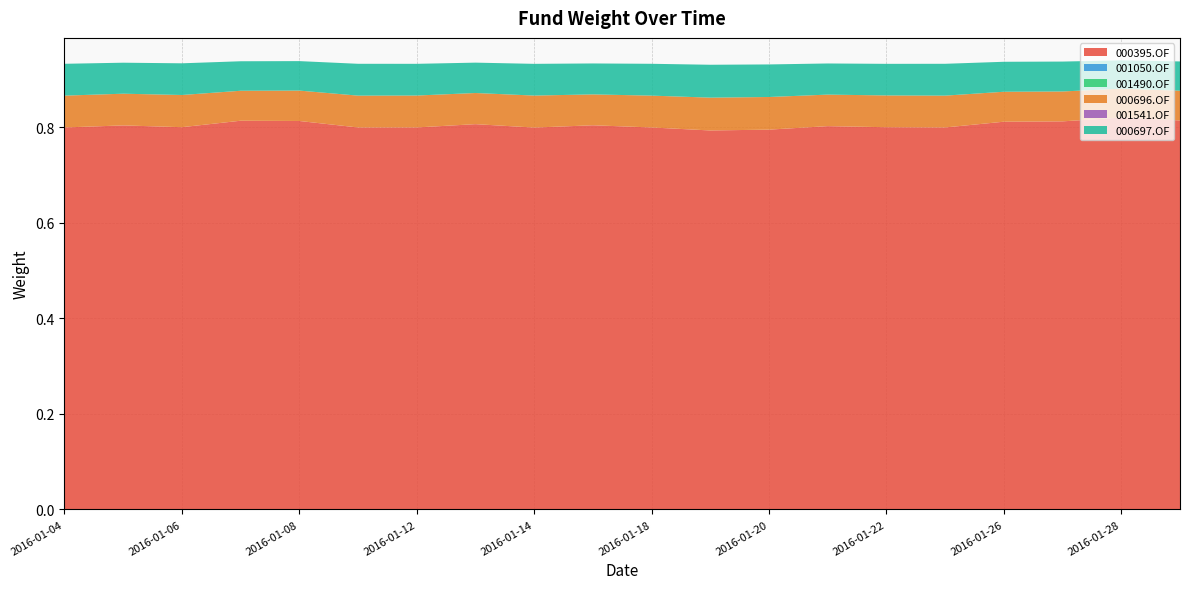

Reading right to left, what are all the values shown in this chart?

000395.OF: 2016-01-29=0.8	2016-01-28=0.8	2016-01-27=0.8	2016-01-26=0.8	2016-01-25=0.8	2016-01-22=0.8	2016-01-21=0.8	2016-01-20=0.8	2016-01-19=0.8	2016-01-18=0.8	2016-01-15=0.8	2016-01-14=0.8	2016-01-13=0.8	2016-01-12=0.8	2016-01-11=0.8	2016-01-08=0.8	2016-01-07=0.8	2016-01-06=0.8	2016-01-05=0.8	2016-01-04=0.8
001050.OF: 2016-01-29=0.0	2016-01-28=0.0	2016-01-27=0.0	2016-01-26=0.0	2016-01-25=0.0	2016-01-22=0.0	2016-01-21=0.0	2016-01-20=0.0	2016-01-19=0.0	2016-01-18=0.0	2016-01-15=0.0	2016-01-14=0.0	2016-01-13=0.0	2016-01-12=0.0	2016-01-11=0.0	2016-01-08=0.0	2016-01-07=0.0	2016-01-06=0.0	2016-01-05=0.0	2016-01-04=0.0
001490.OF: 2016-01-29=0.0	2016-01-28=0.0	2016-01-27=0.0	2016-01-26=0.0	2016-01-25=0.0	2016-01-22=0.0	2016-01-21=0.0	2016-01-20=0.0	2016-01-19=0.0	2016-01-18=0.0	2016-01-15=0.0	2016-01-14=0.0	2016-01-13=0.0	2016-01-12=0.0	2016-01-11=0.0	2016-01-08=0.0	2016-01-07=0.0	2016-01-06=0.0	2016-01-05=0.0	2016-01-04=0.0
000696.OF: 2016-01-29=0.1	2016-01-28=0.1	2016-01-27=0.1	2016-01-26=0.1	2016-01-25=0.1	2016-01-22=0.1	2016-01-21=0.1	2016-01-20=0.1	2016-01-19=0.1	2016-01-18=0.1	2016-01-15=0.1	2016-01-14=0.1	2016-01-13=0.1	2016-01-12=0.1	2016-01-11=0.1	2016-01-08=0.1	2016-01-07=0.1	2016-01-06=0.1	2016-01-05=0.1	2016-01-04=0.1
001541.OF: 2016-01-29=0.0	2016-01-28=0.0	2016-01-27=0.0	2016-01-26=0.0	2016-01-25=0.0	2016-01-22=0.0	2016-01-21=0.0	2016-01-20=0.0	2016-01-19=0.0	2016-01-18=0.0	2016-01-15=0.0	2016-01-14=0.0	2016-01-13=0.0	2016-01-12=0.0	2016-01-11=0.0	2016-01-08=0.0	2016-01-07=0.0	2016-01-06=0.0	2016-01-05=0.0	2016-01-04=0.0
000697.OF: 2016-01-29=0.1	2016-01-28=0.1	2016-01-27=0.1	2016-01-26=0.1	2016-01-25=0.1	2016-01-22=0.1	2016-01-21=0.1	2016-01-20=0.1	2016-01-19=0.1	2016-01-18=0.1	2016-01-15=0.1	2016-01-14=0.1	2016-01-13=0.1	2016-01-12=0.1	2016-01-11=0.1	2016-01-08=0.1	2016-01-07=0.1	2016-01-06=0.1	2016-01-05=0.1	2016-01-04=0.1